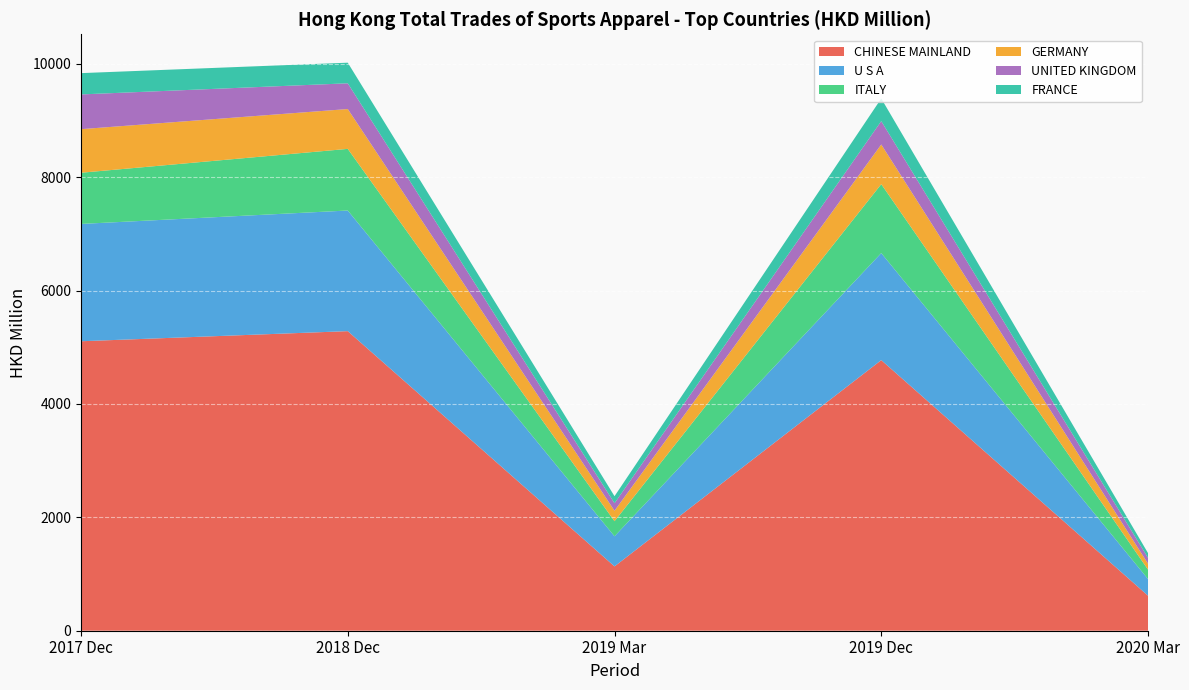

The CHINESE MAINLAND series shows 618.1 at 2020 Mar. True or false?

True